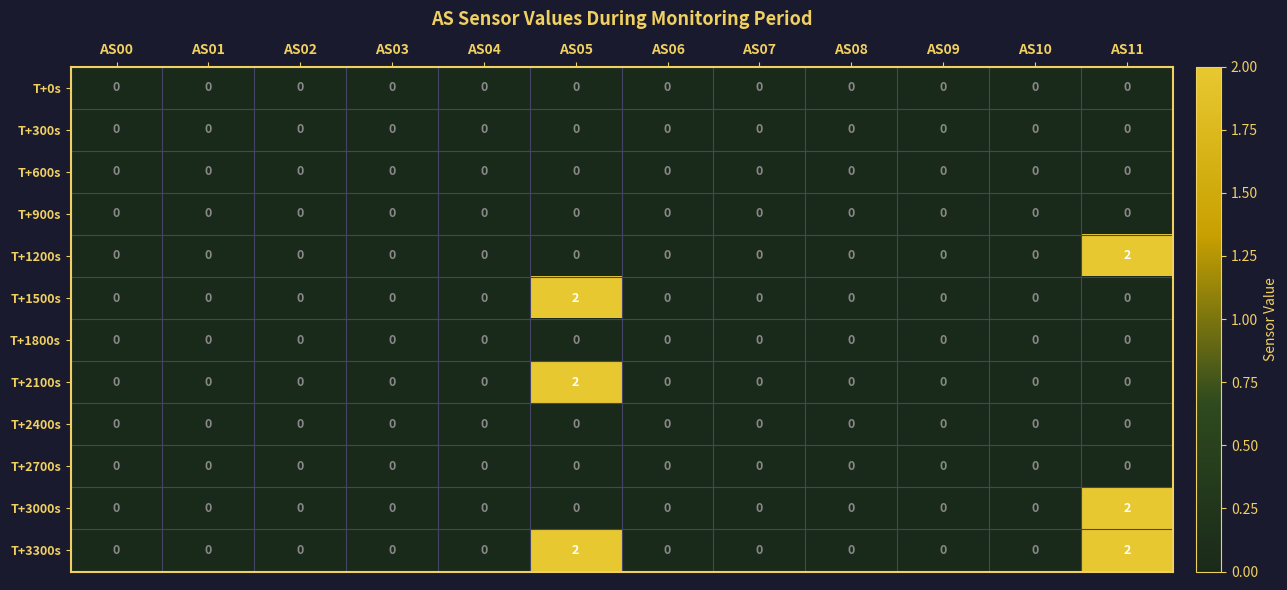

True or false: T+1800s has a value of 0 at AS10.

True